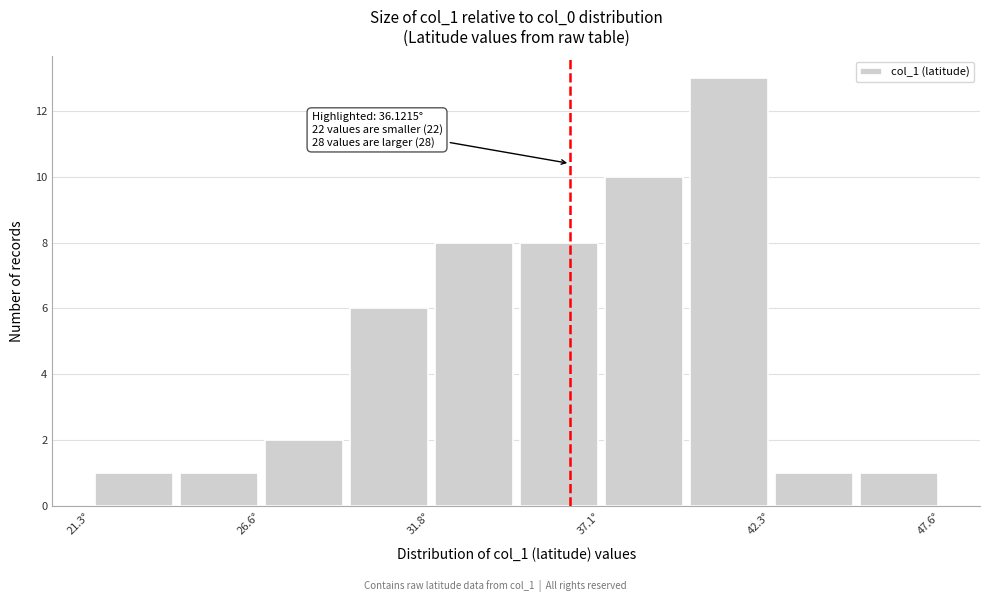

Around what value on the x-axis is the tallest bar? Give the approximate position of its centre, as read against the axis.

41